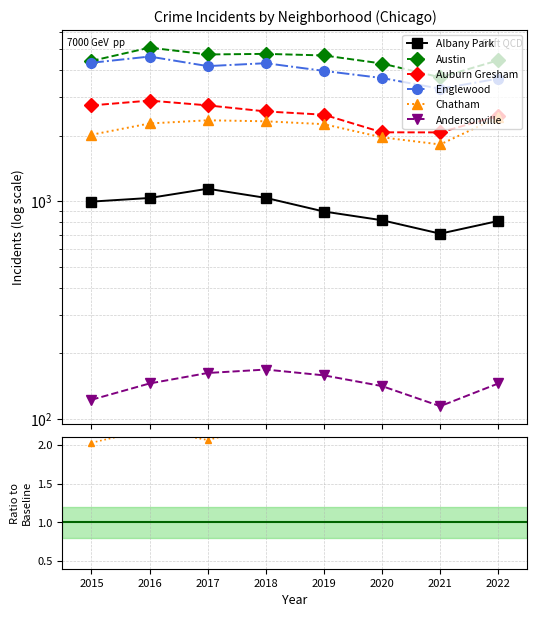

True or false: Albany Park has more than 2 interior local peaks.

False